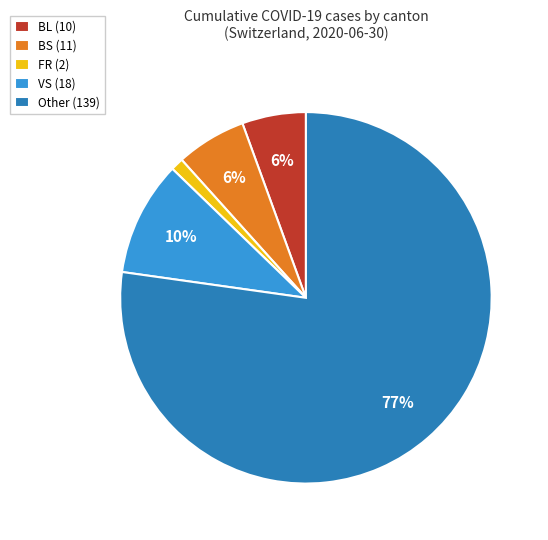

To the nearest percent, what portion does FR (2) represent?

1%